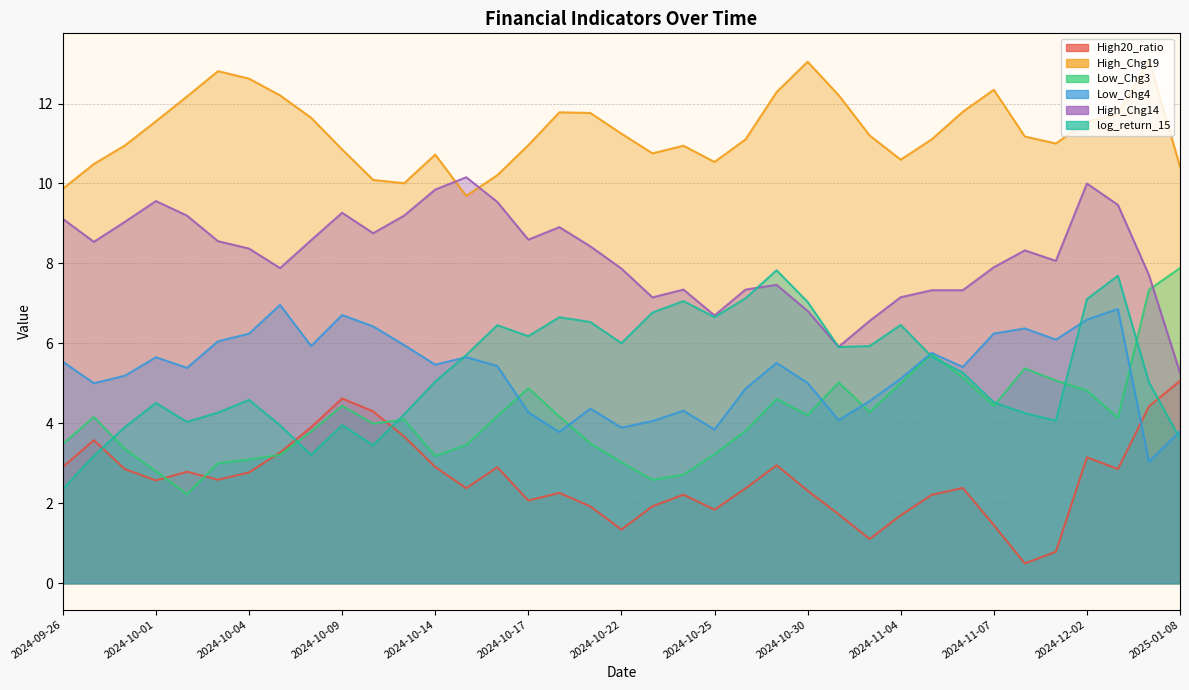

How many lines are shown in the chart?

6